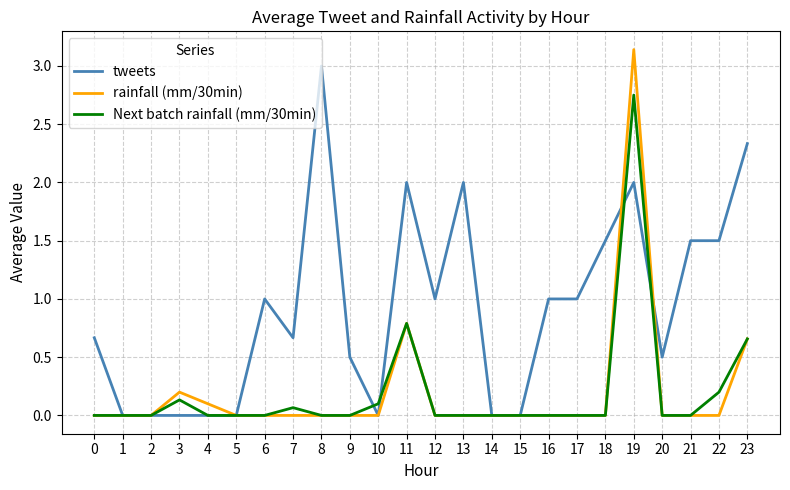

Which series changed the most between 7 and 18?

tweets